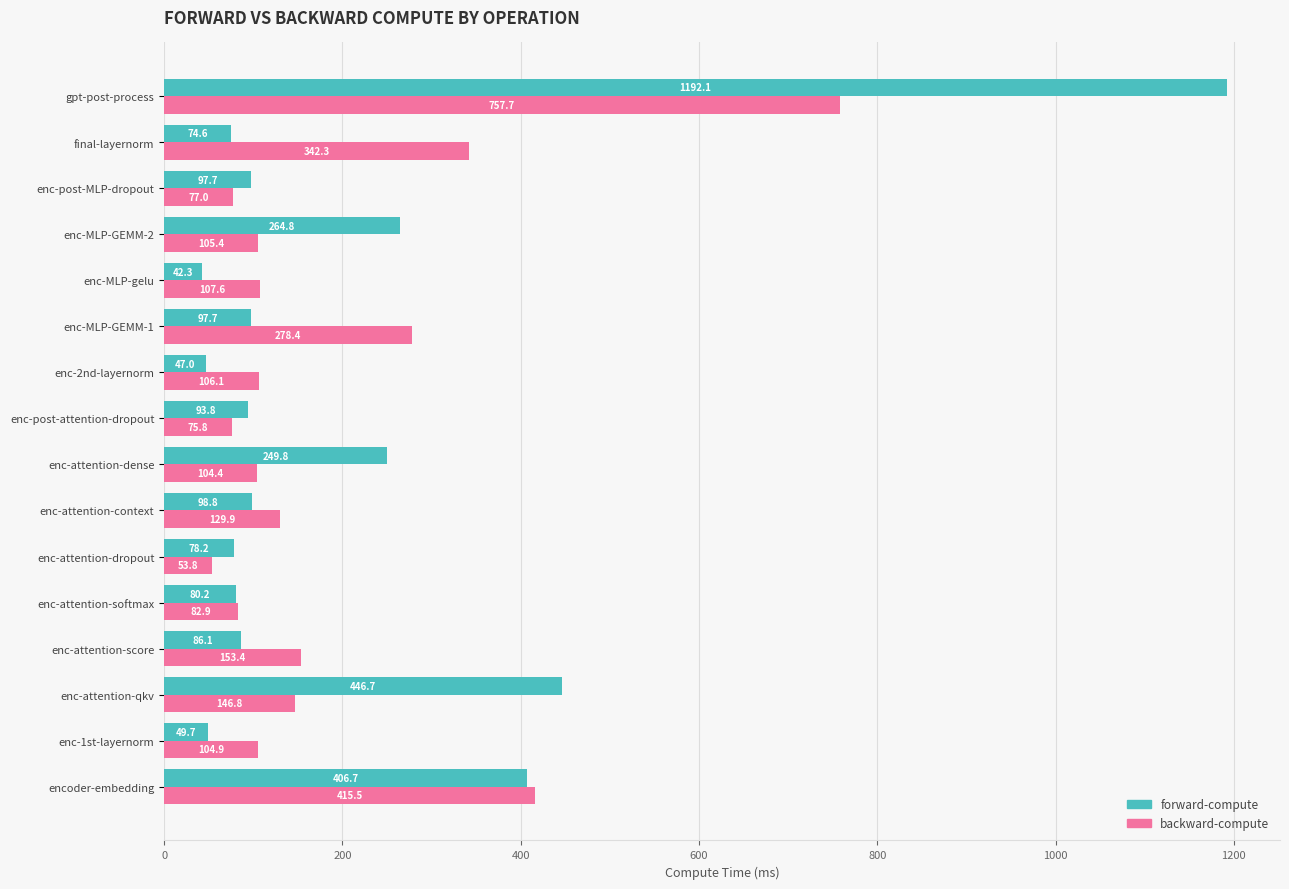

What is the sum of the backward-compute values at enc-MLP-GEMM-2 and final-layernorm?

447.7